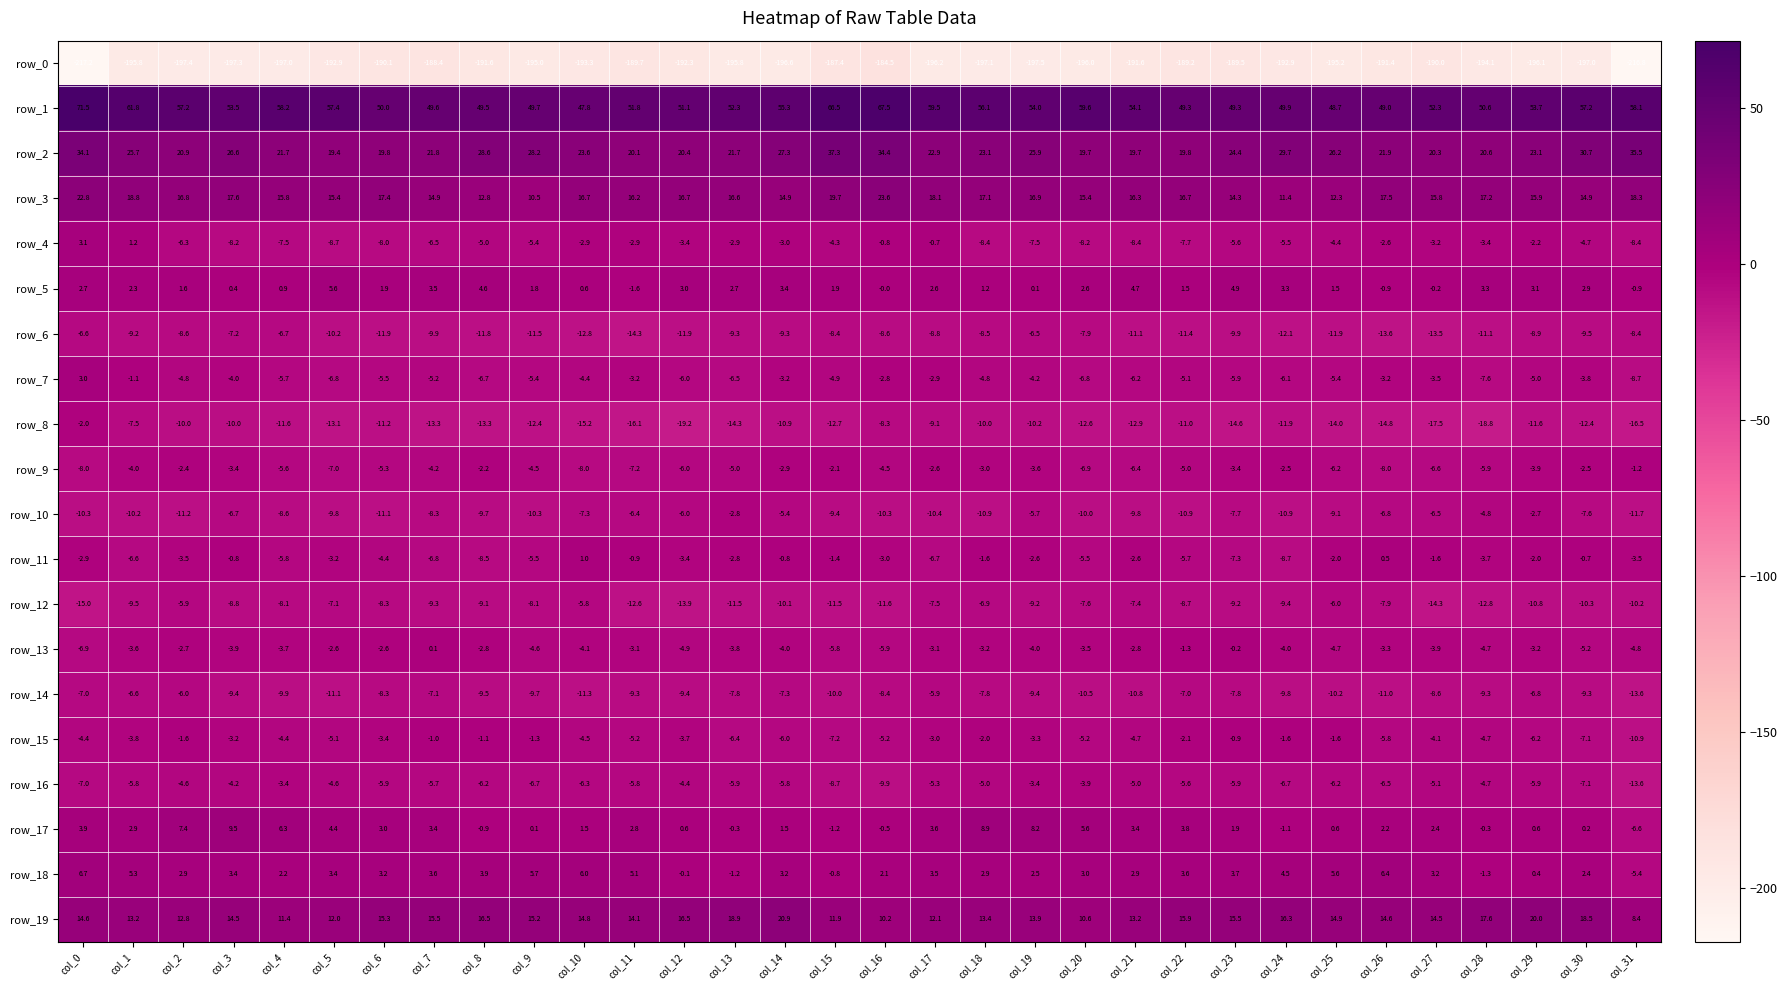

Is the value of row_1 at col_26 greater than the value of row_7 at col_21?

Yes